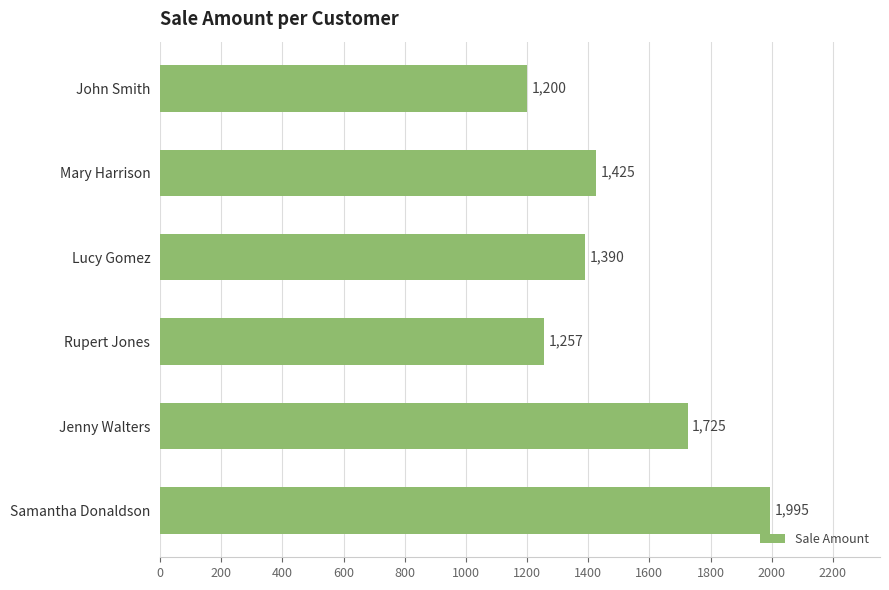

What is the sum of the values at Jenny Walters and Mary Harrison?

3150